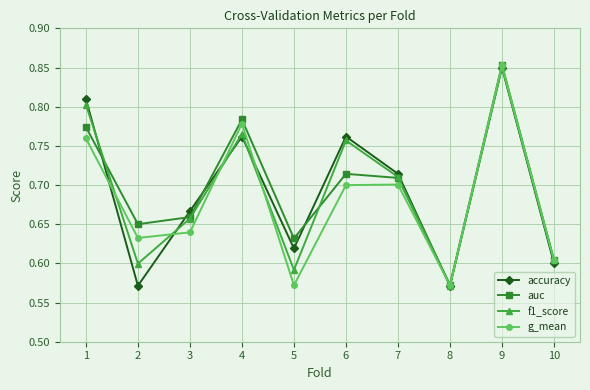

Is the value of accuracy at 4 greater than the value of f1_score at 1?

No